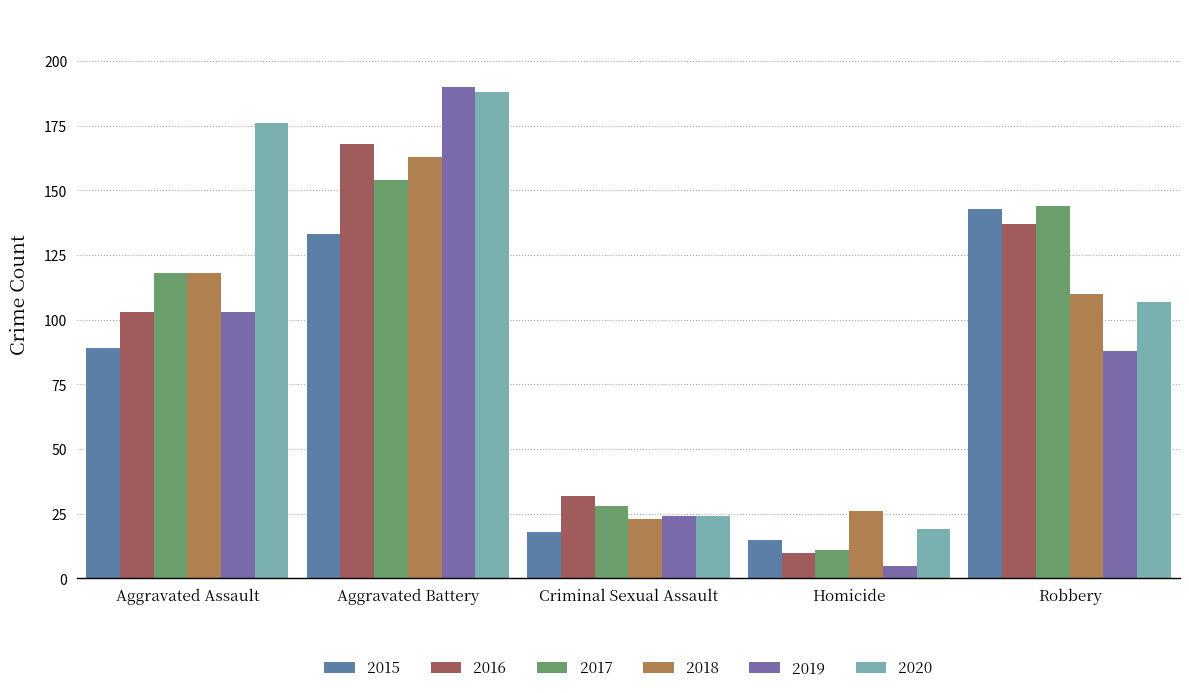

What is the difference between the maximum and second lowest values in the 2019 series?

166